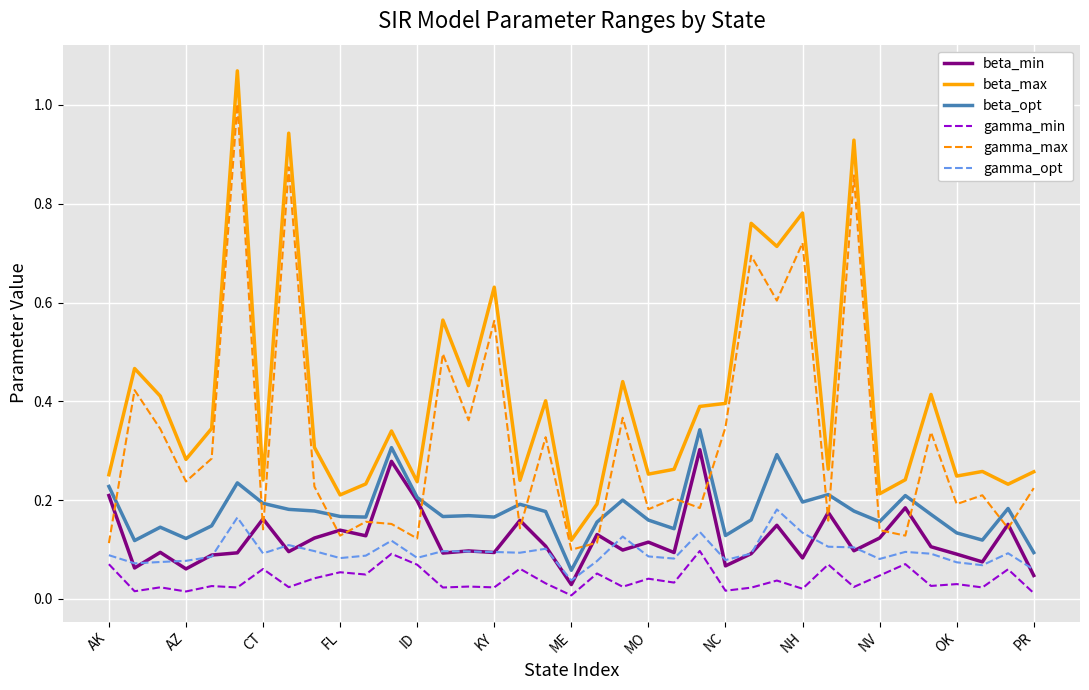

Which series has the largest range (max minus min)?

beta_max